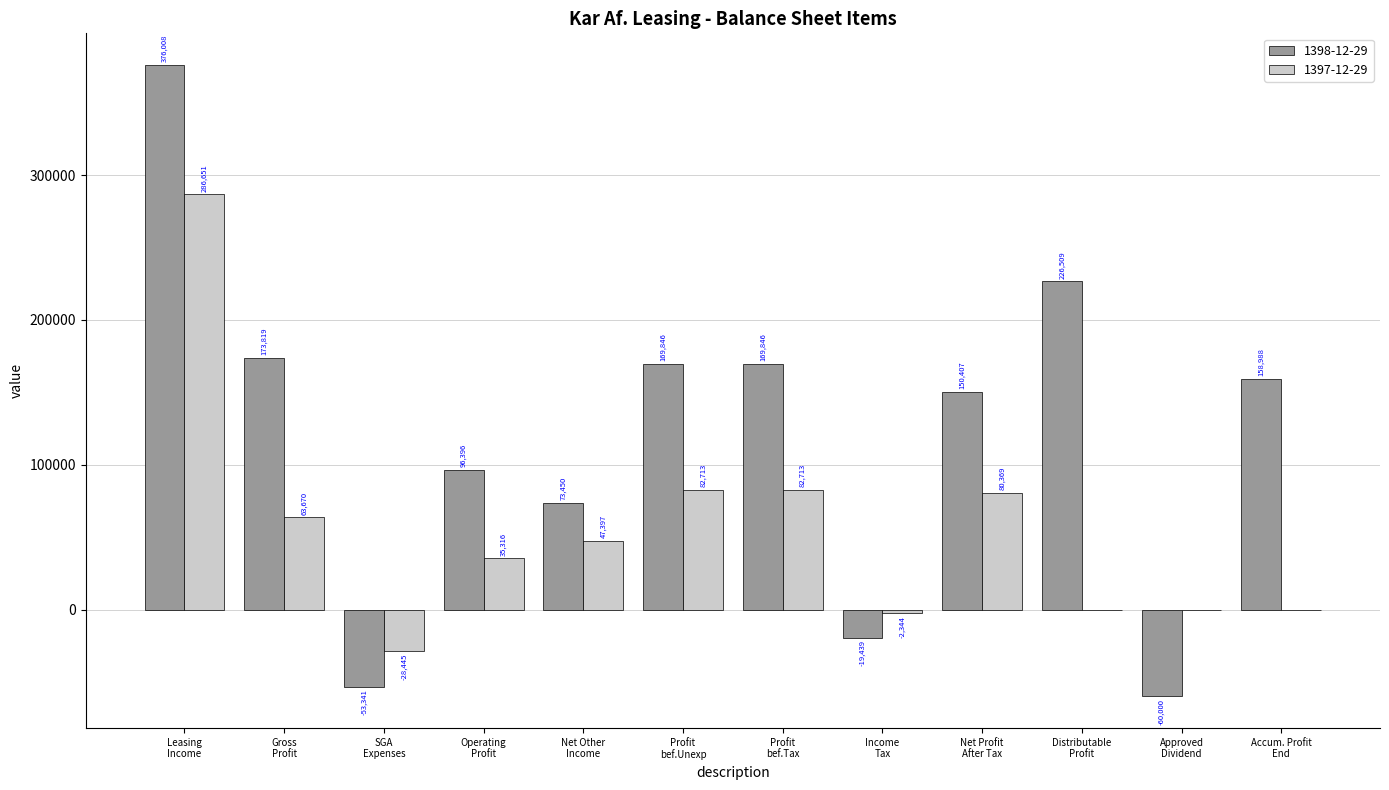

What is the maximum value for 1397-12-29?

286651